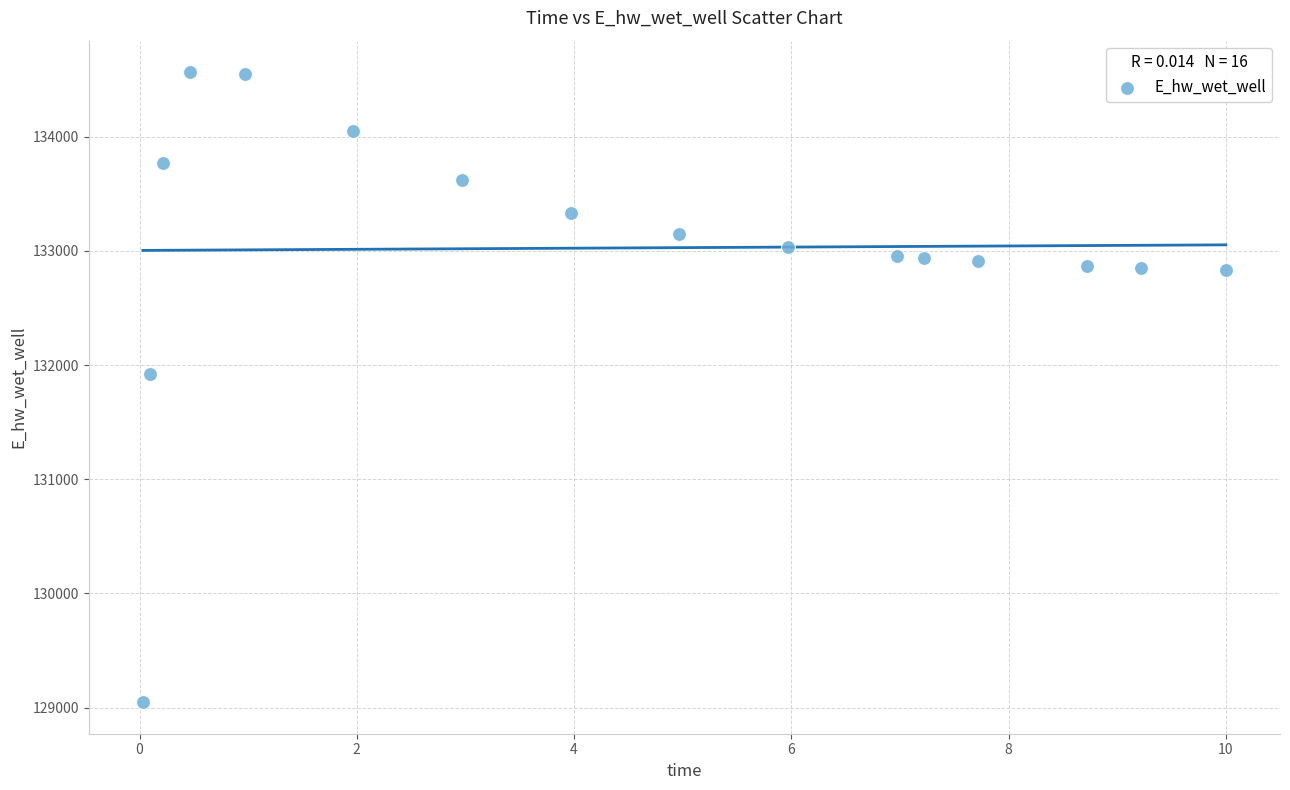

What is the range of Y values (max minus min)?

5518.0